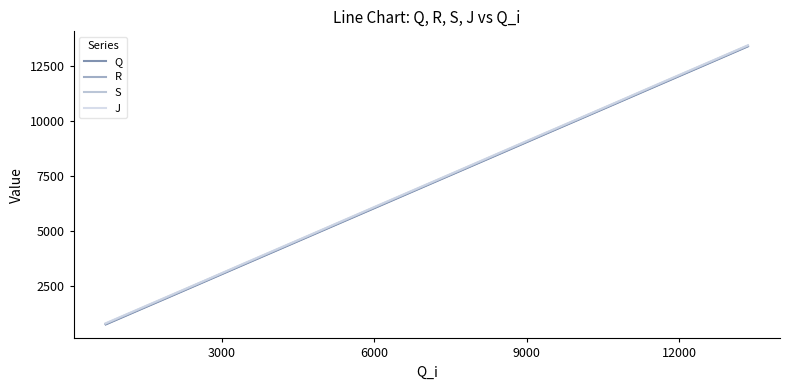

True or false: Q has more than 2 points higher than both neighbors.

False